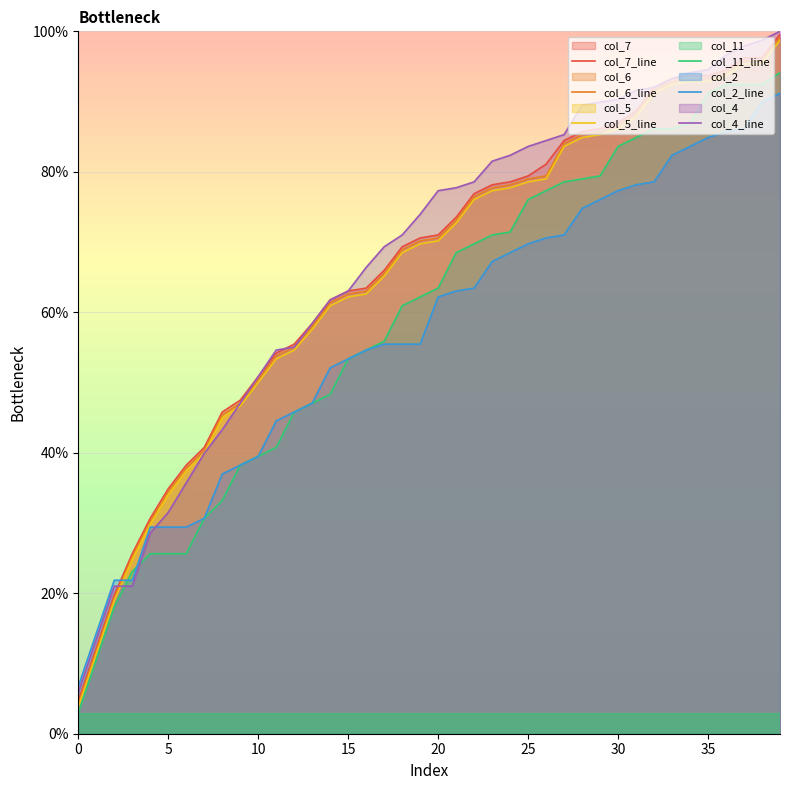

Where does the col_11_line series first go above 63?

20